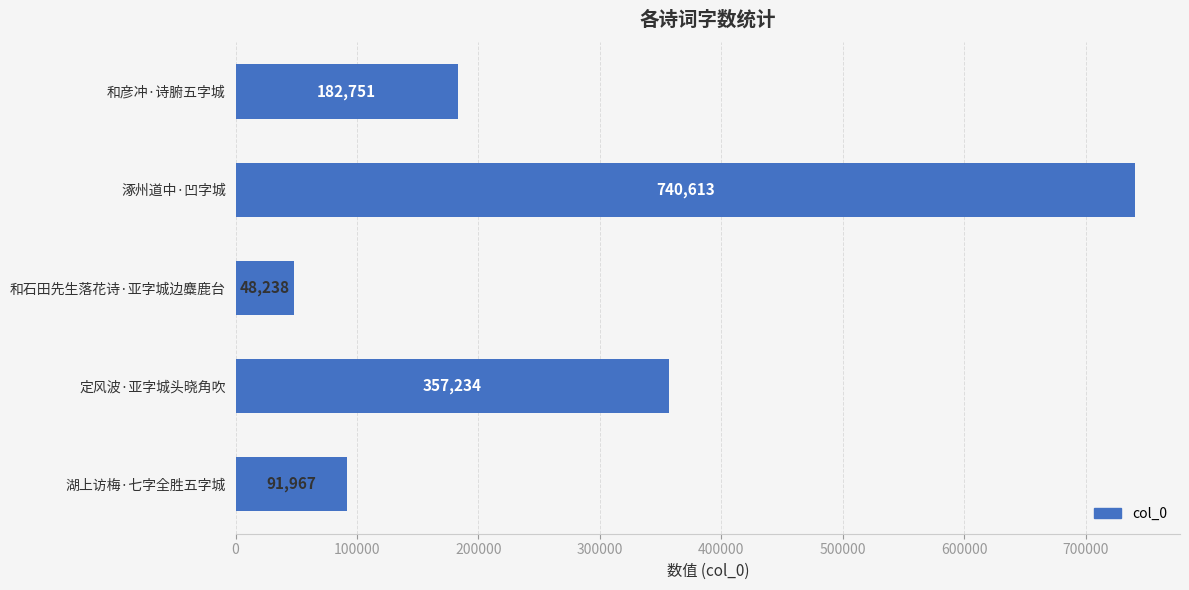

Does the chart contain stacked bars?

No